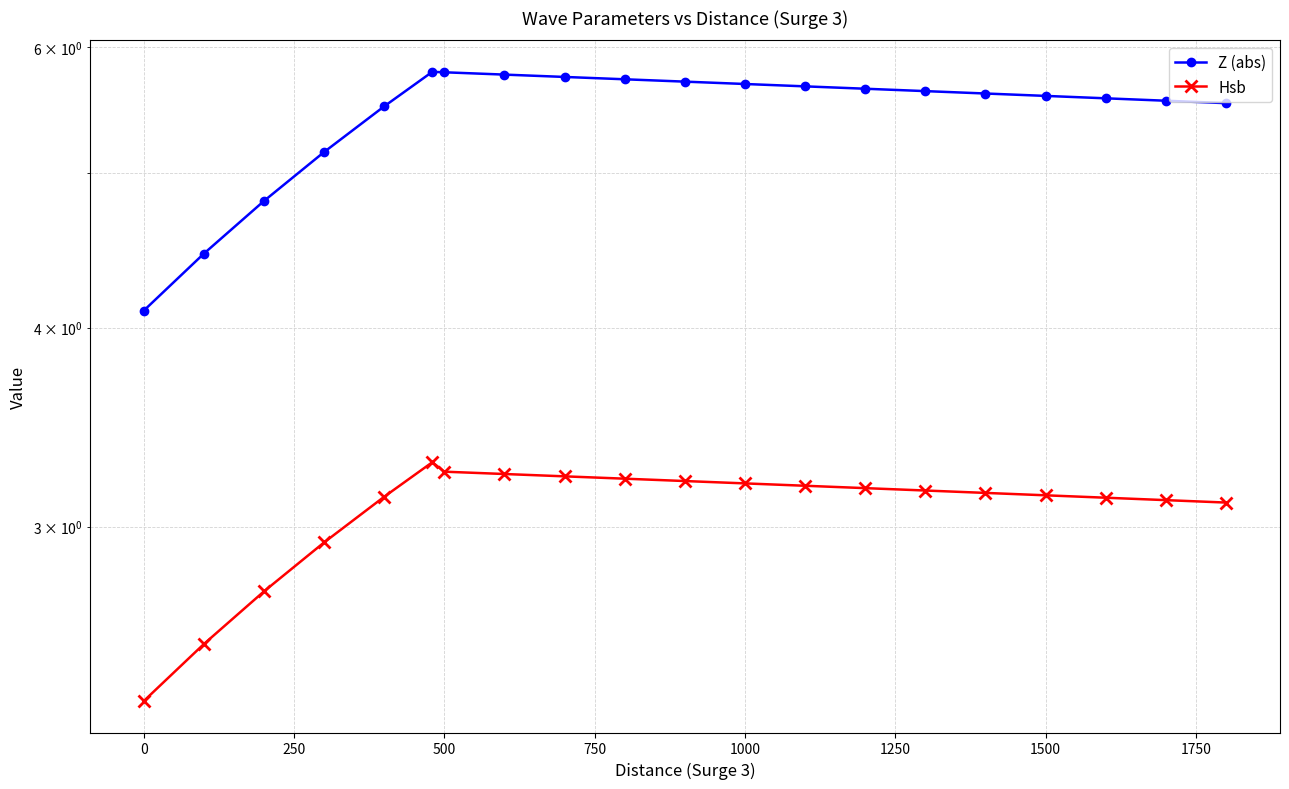

What is the maximum value shown in the chart?

5.8